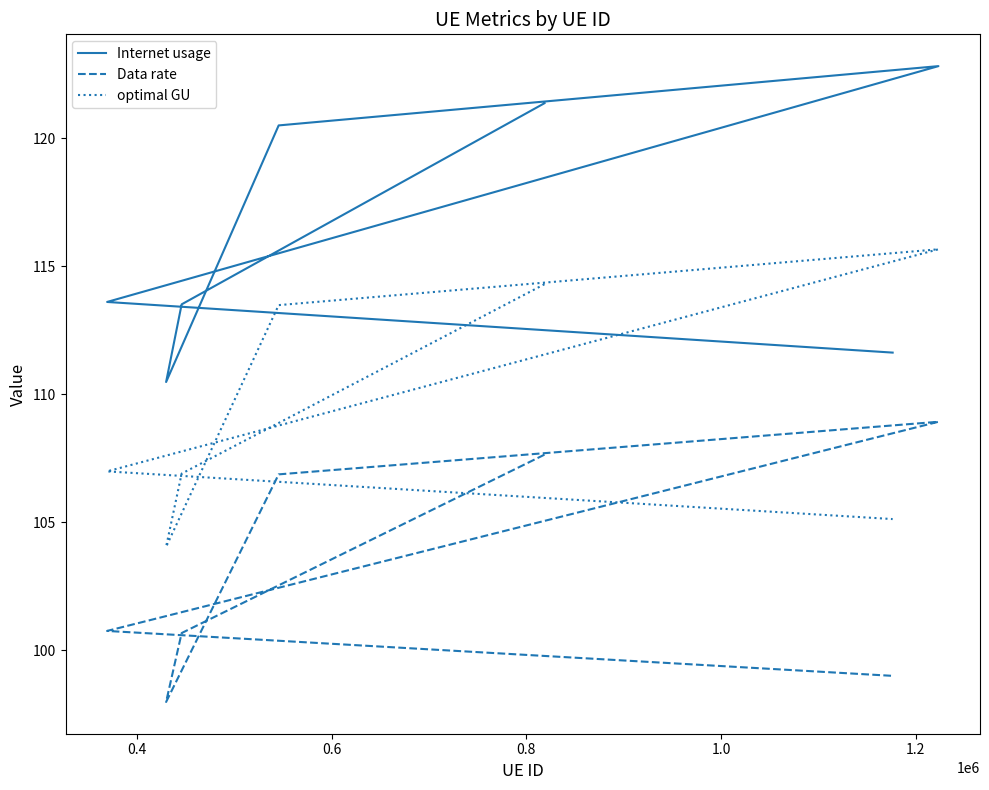

What is the average value of the Internet usage series?

116.3